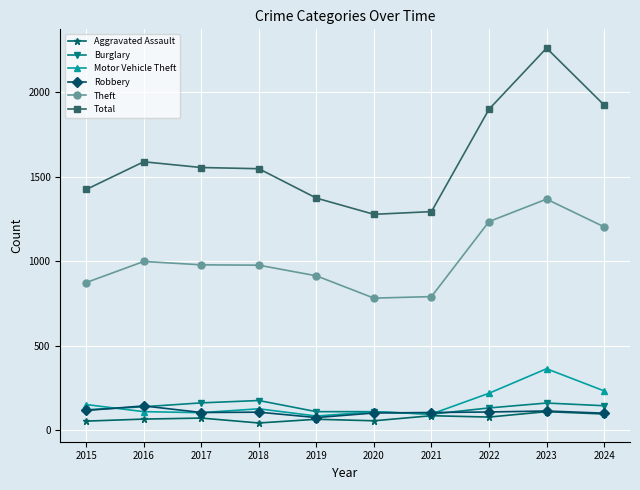

True or false: Robbery and Theft cross at least once.

False